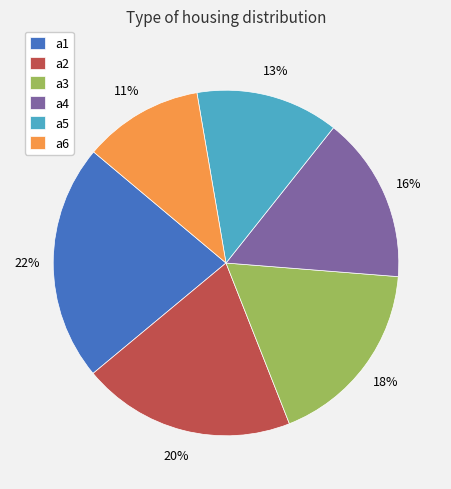

Between a4 and a5, which is larger?

a4